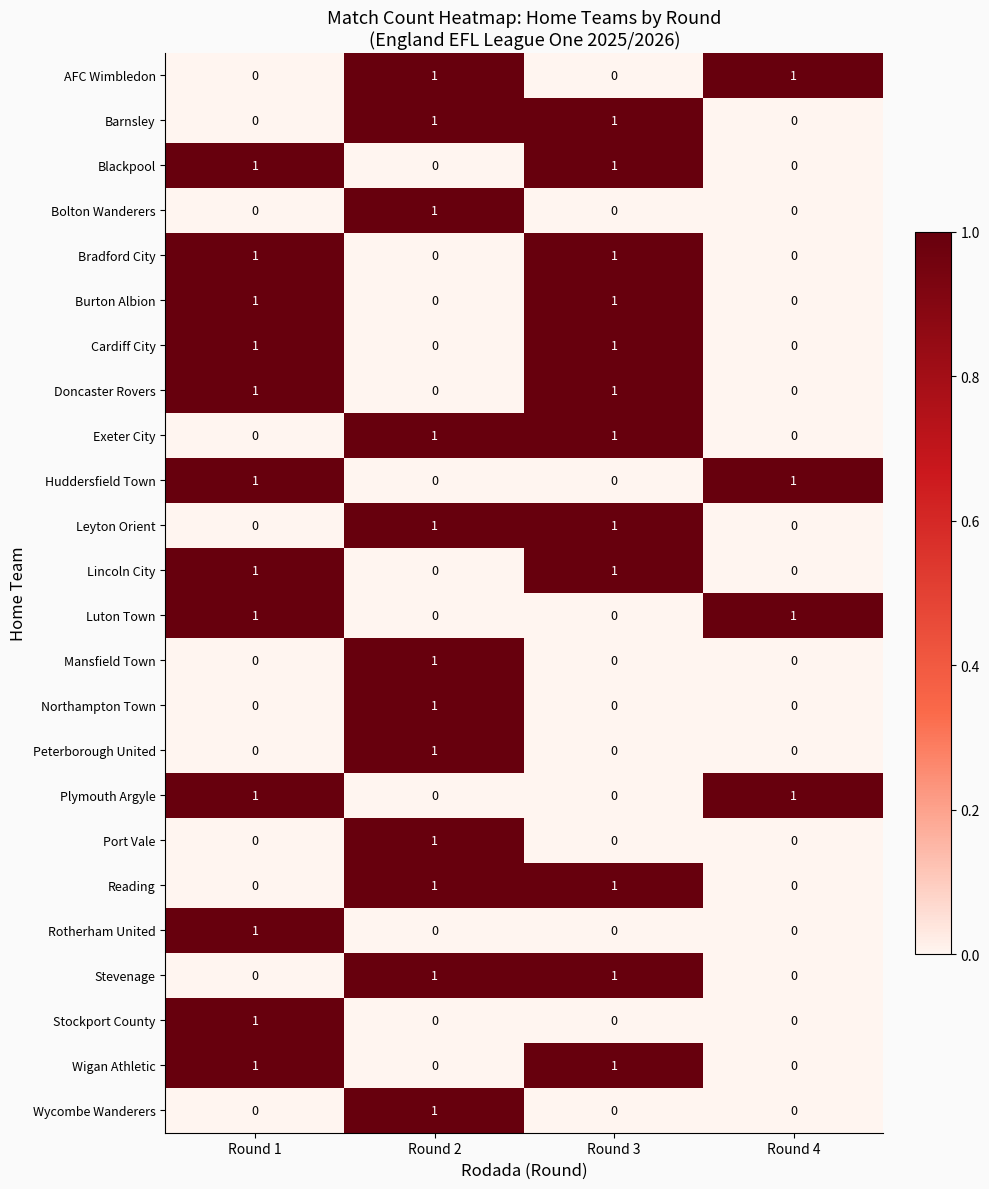

The Rotherham United series shows 2 at Round 1. True or false?

False